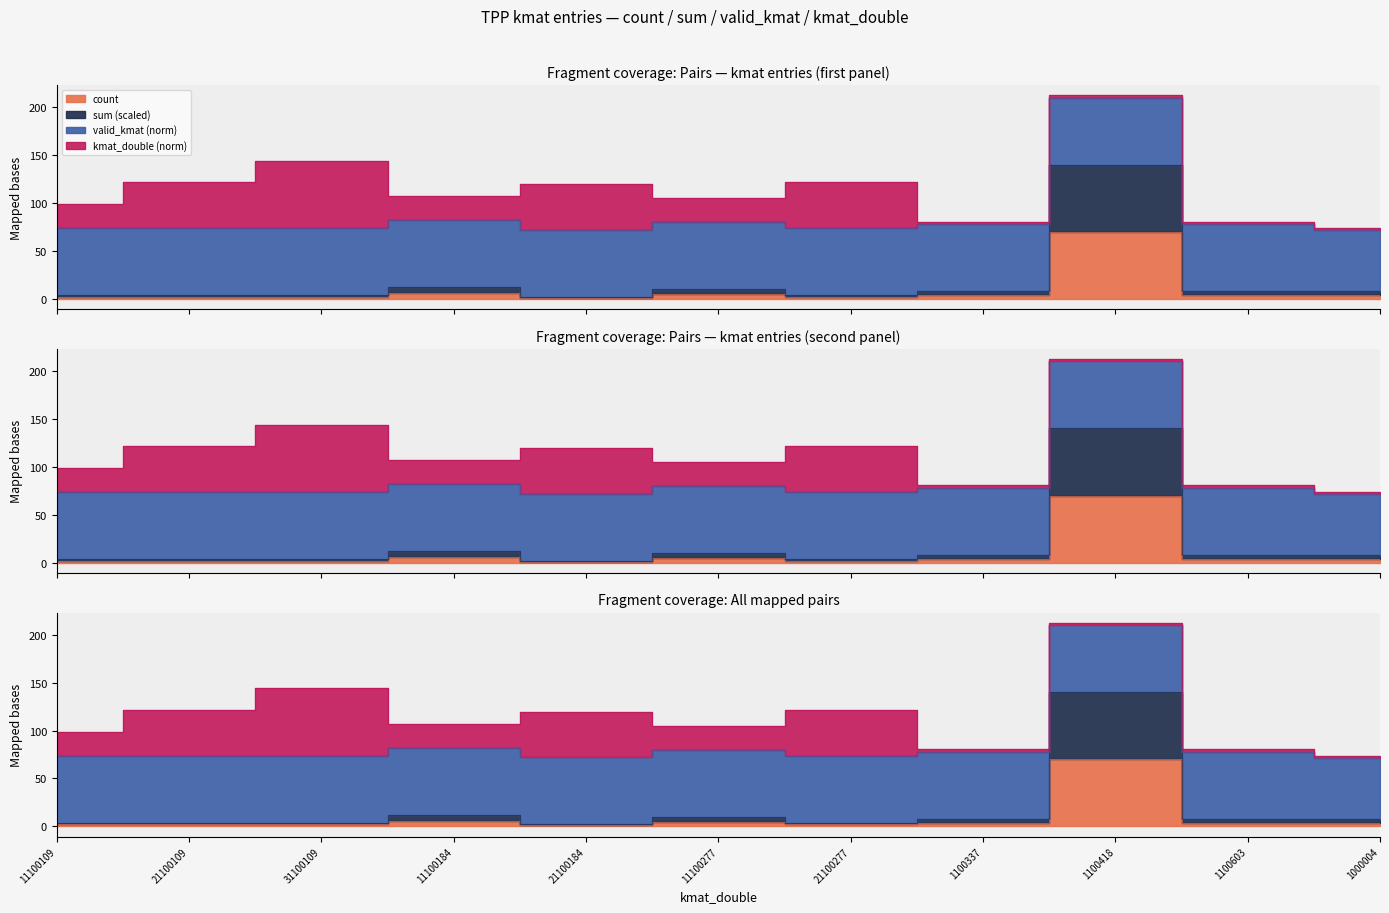

What is the difference between the maximum and minimum values in the count series?

69